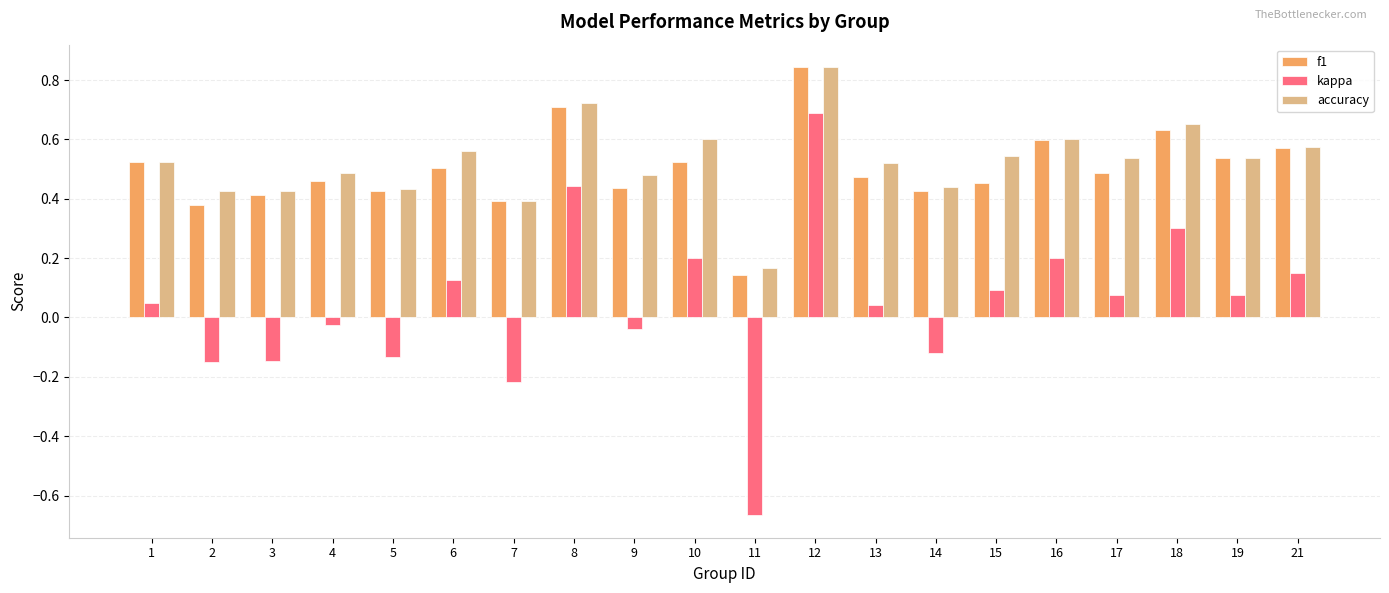

Is the value of f1 at 4 greater than the value of kappa at 16?

Yes